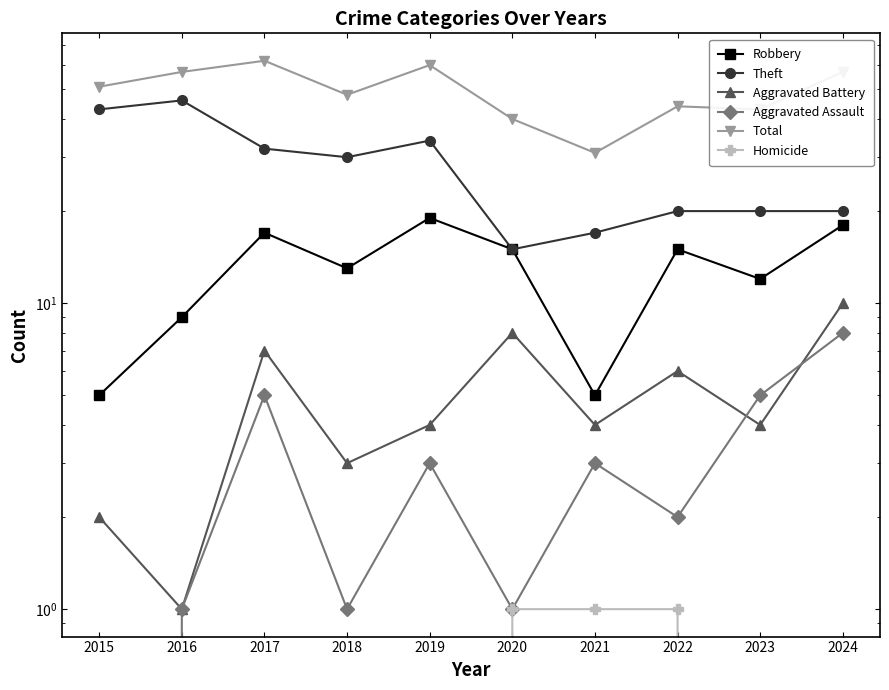

List the labels in order of Aggravated Assault value, smallest first.

2015, 2016, 2018, 2020, 2022, 2019, 2021, 2017, 2023, 2024